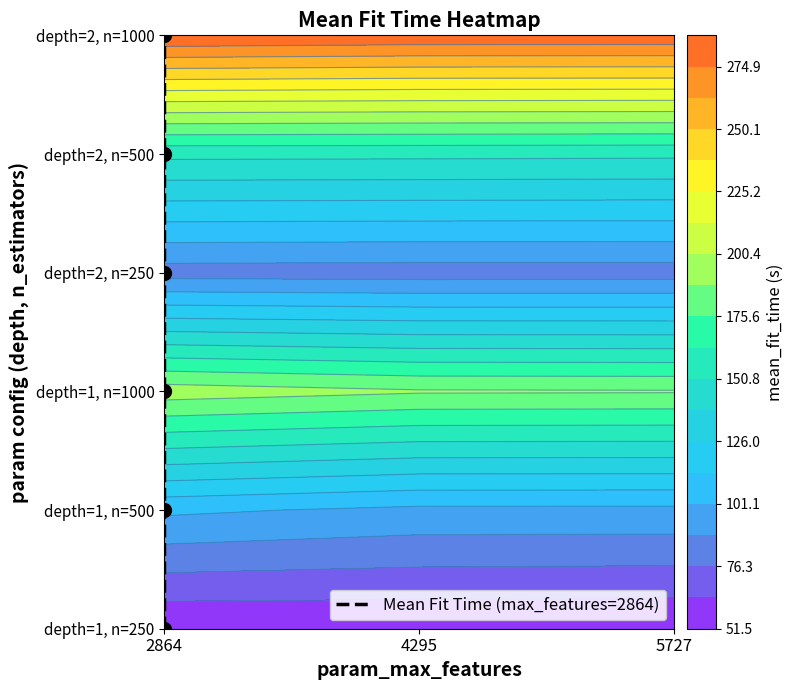

How many values are between 1 and 4?

4